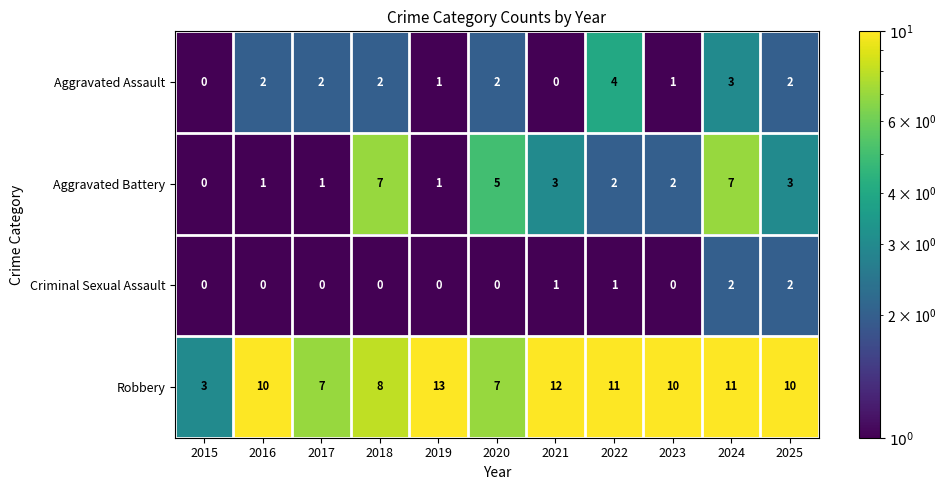

Which series has the widest spread of values?

Robbery